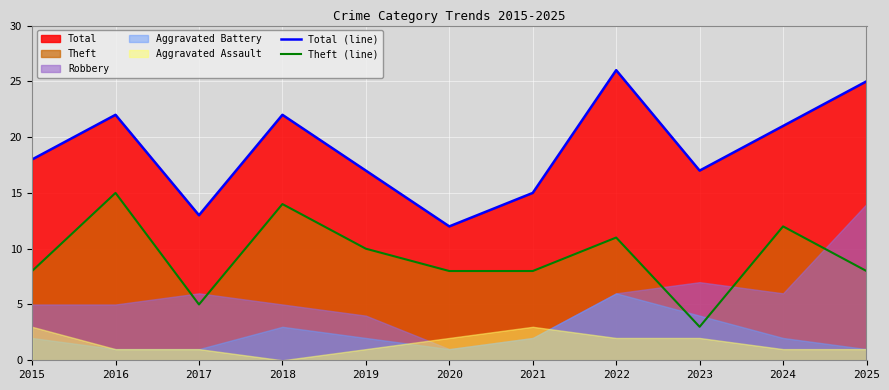

Which category has the highest value in the Theft (line) series?

2016